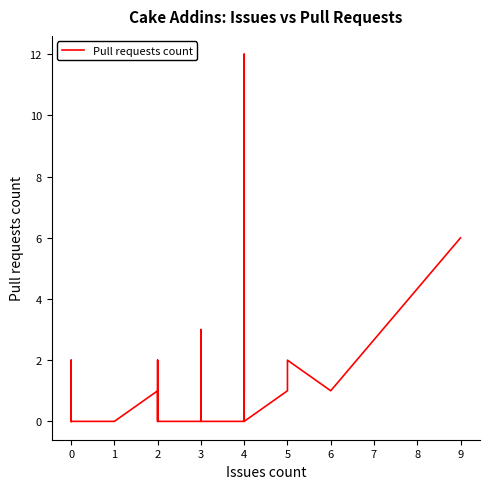

How many interior local valleys (lower than both neighbors) does the data have?

2